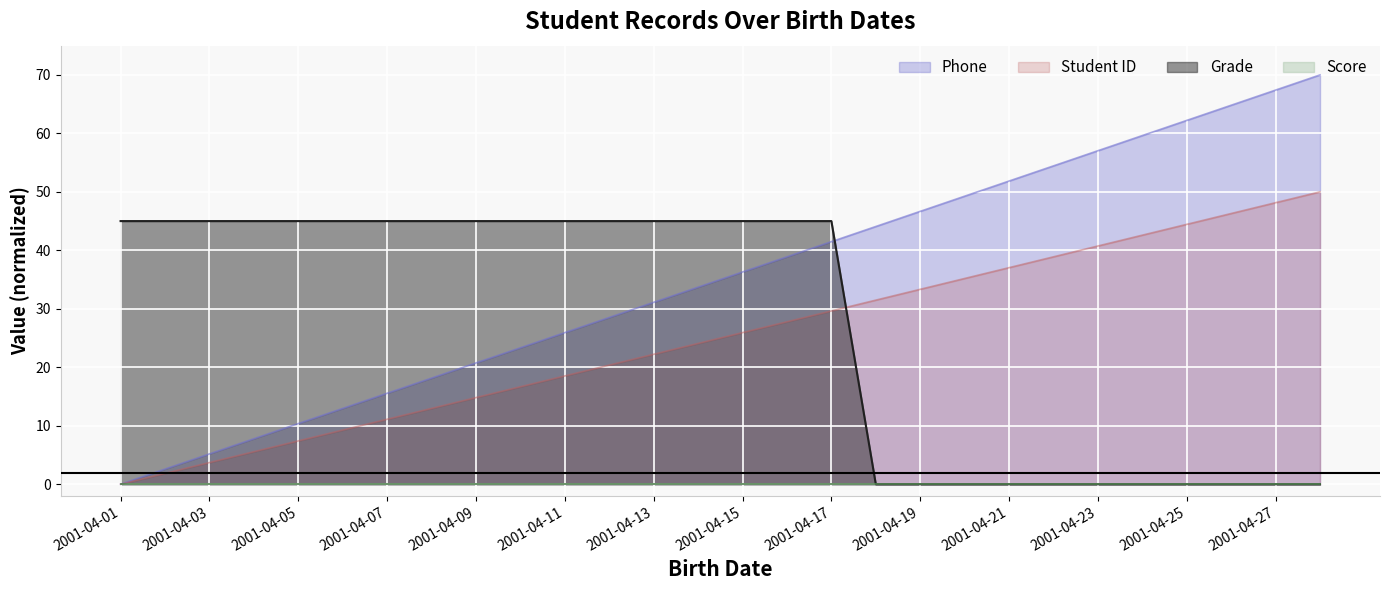

Where does the Student ID series first go above 25?

2001-04-15